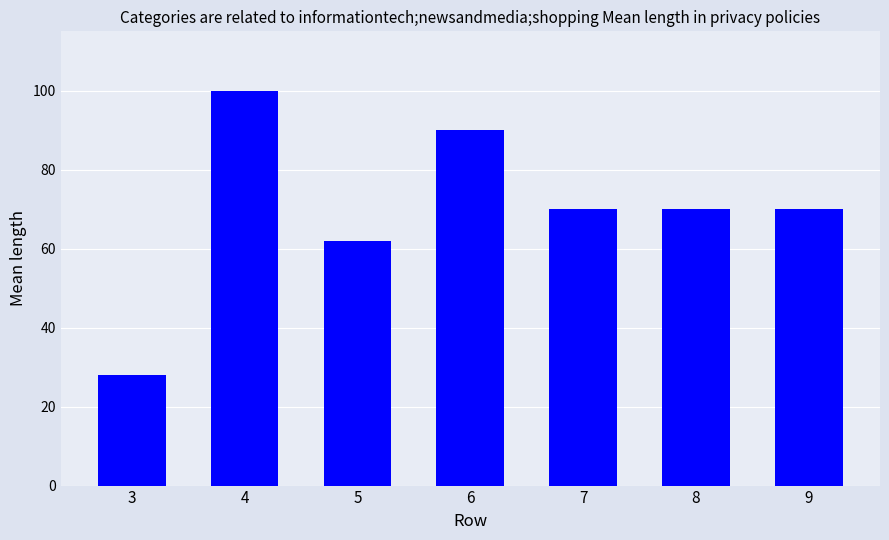

How many values are between 62 and 90?

5